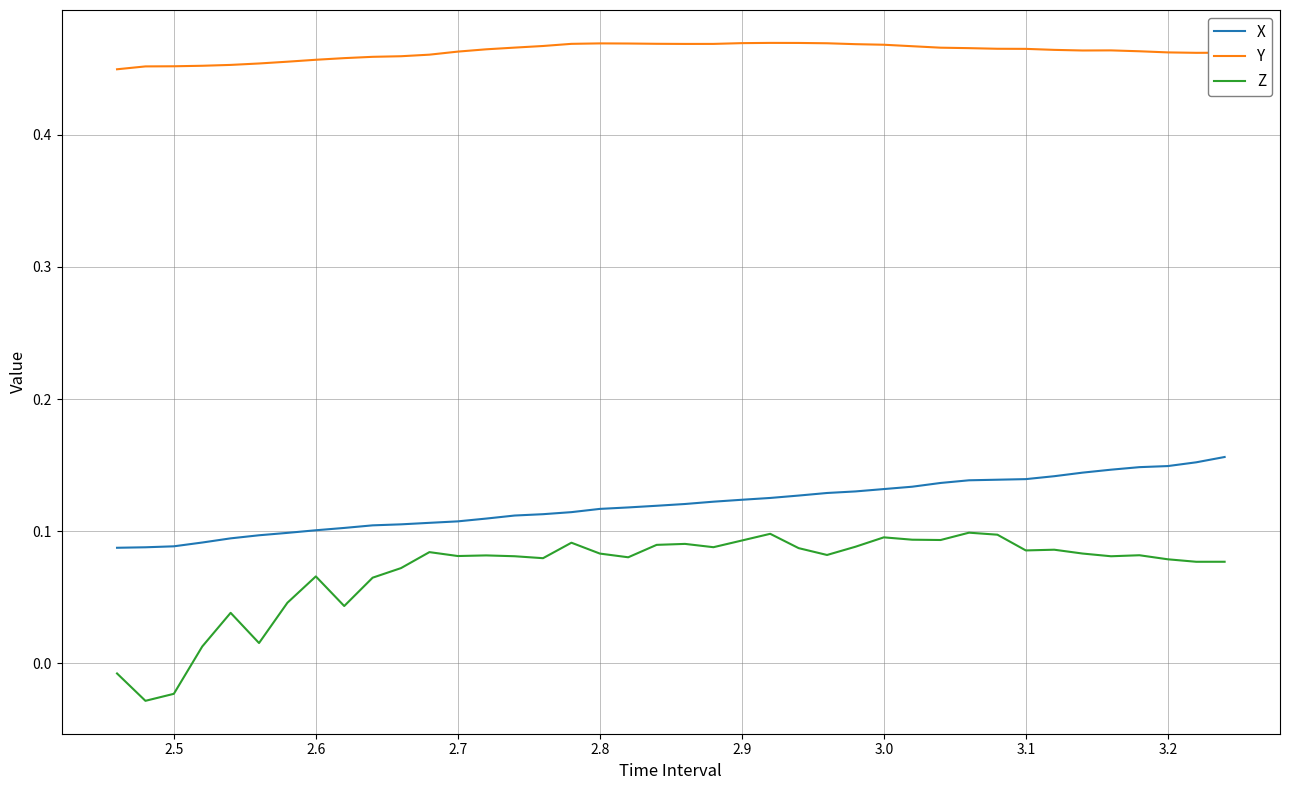

List the series in order of their peak value, lowest first.

Z, X, Y